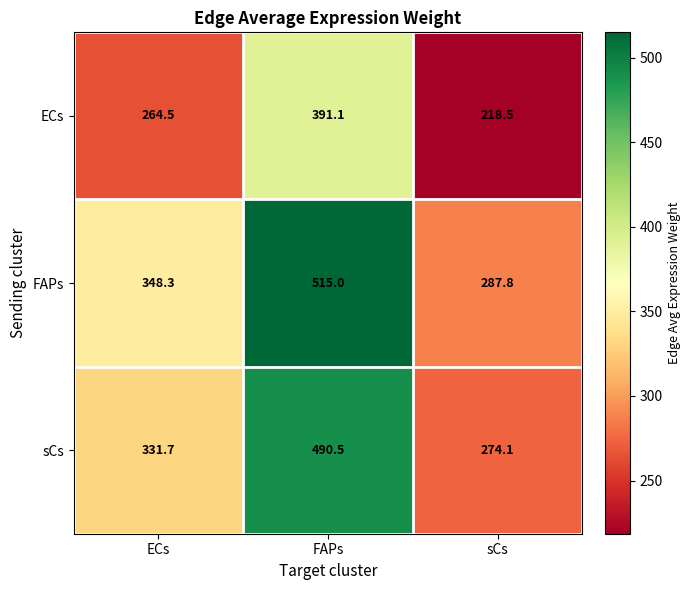

Reading left to right, transcribe all the data shown in this chart.

ECs: ECs=264.5	FAPs=391.1	sCs=218.5
FAPs: ECs=348.3	FAPs=515.0	sCs=287.8
sCs: ECs=331.7	FAPs=490.5	sCs=274.1